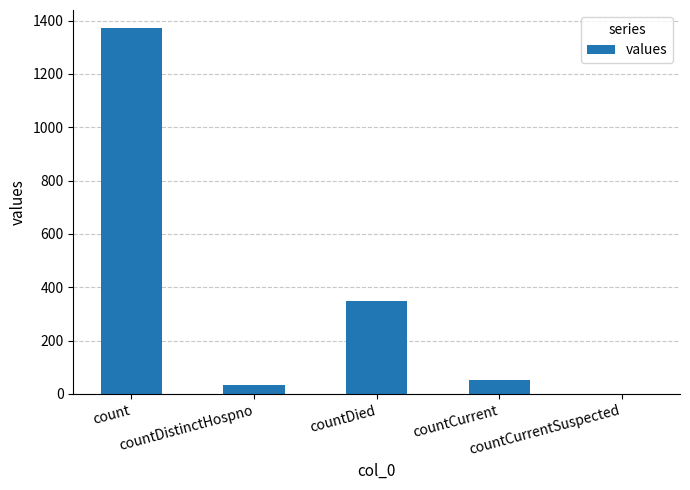

Which category has the highest value across all series?

count